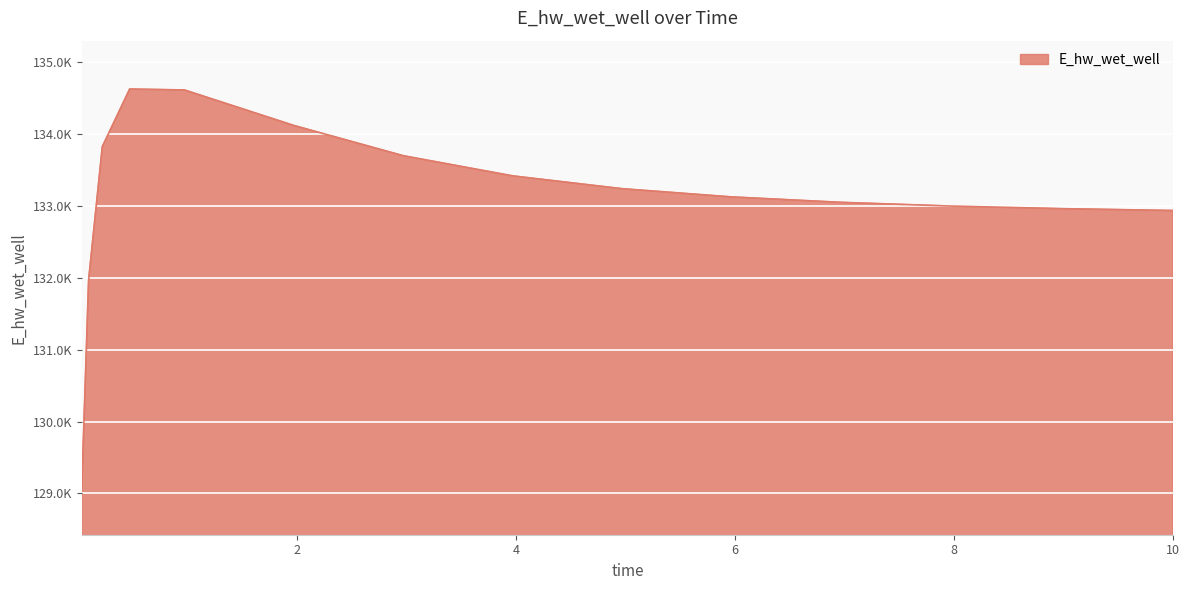

Is this an area chart (filled region under the line)?

Yes